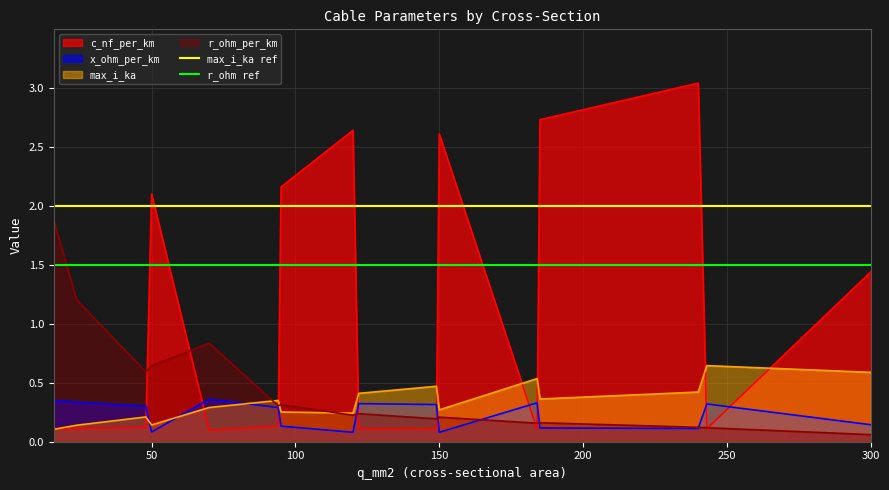

Which series ends up on top after the final intersection of x_ohm_per_km and c_nf_per_km?

c_nf_per_km